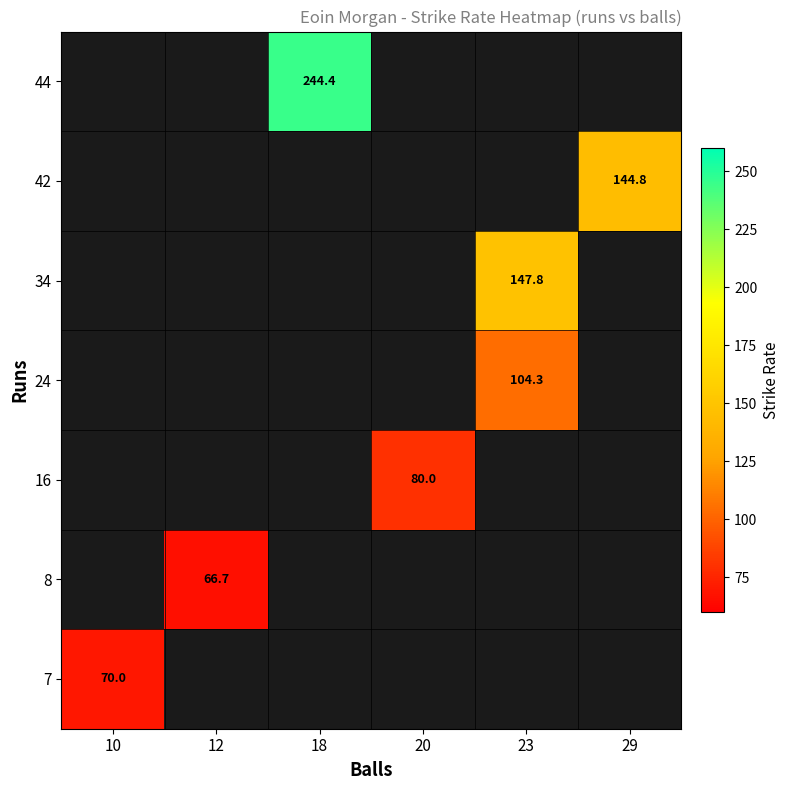

What is the smallest value displayed?

66.7